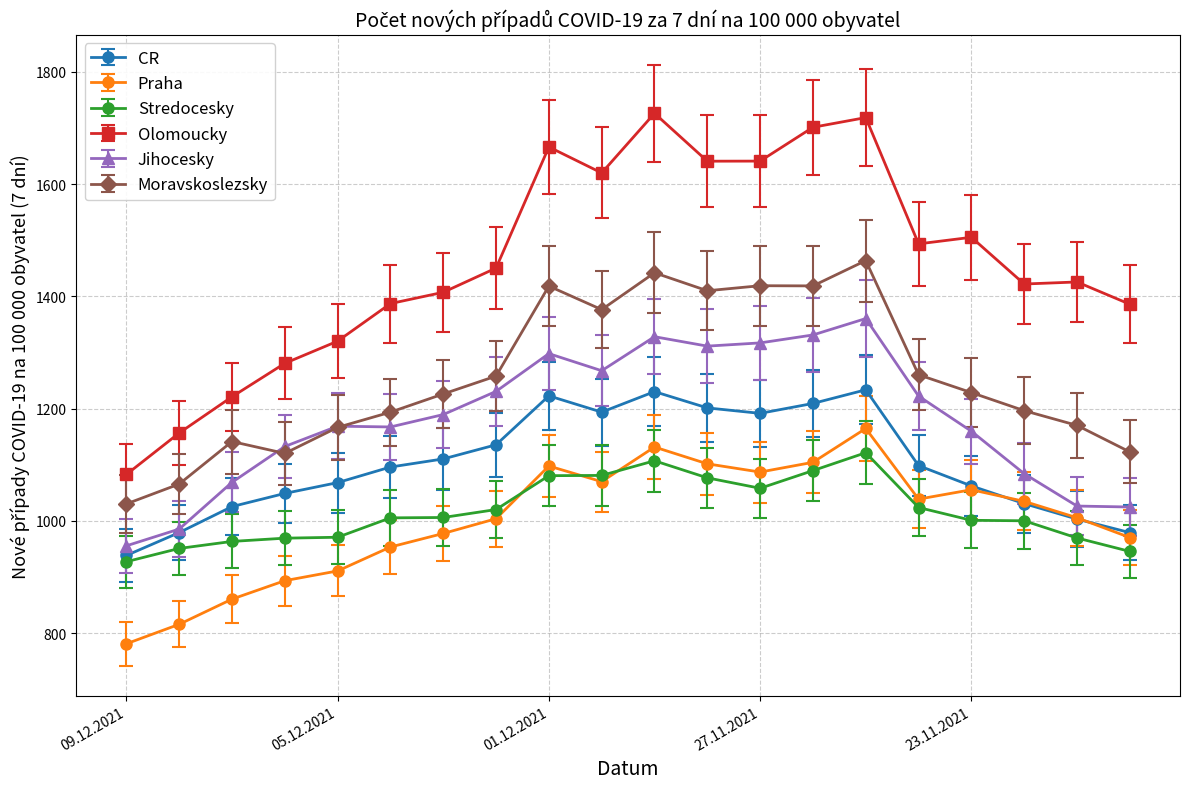

Which series has the largest total across all categories?

Olomoucky